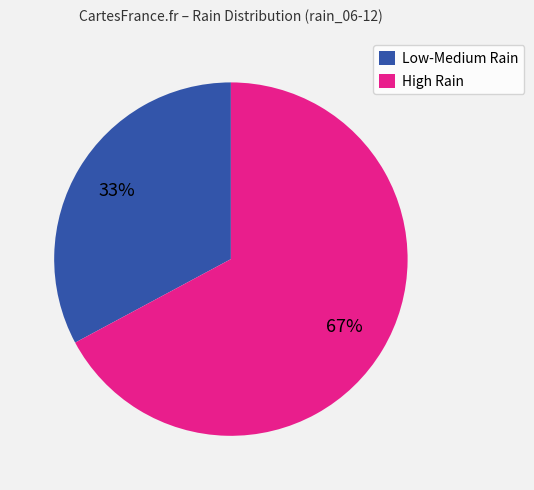

True or false: High Rain accounts for 62% of the total.

False